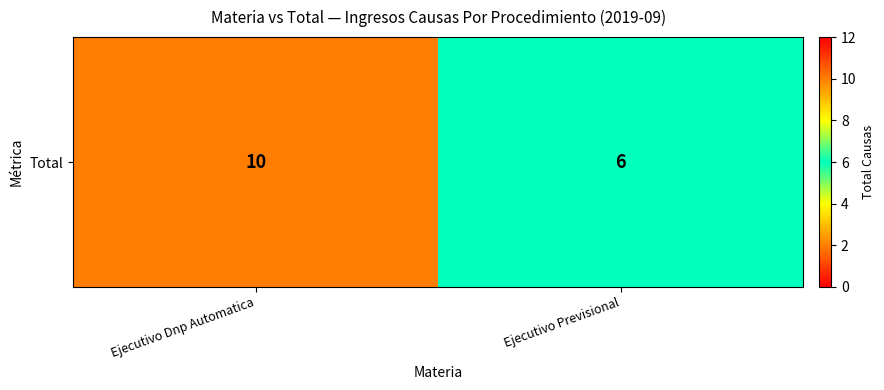

At which category does the chart reach its peak across all series?

Ejecutivo Dnp Automatica